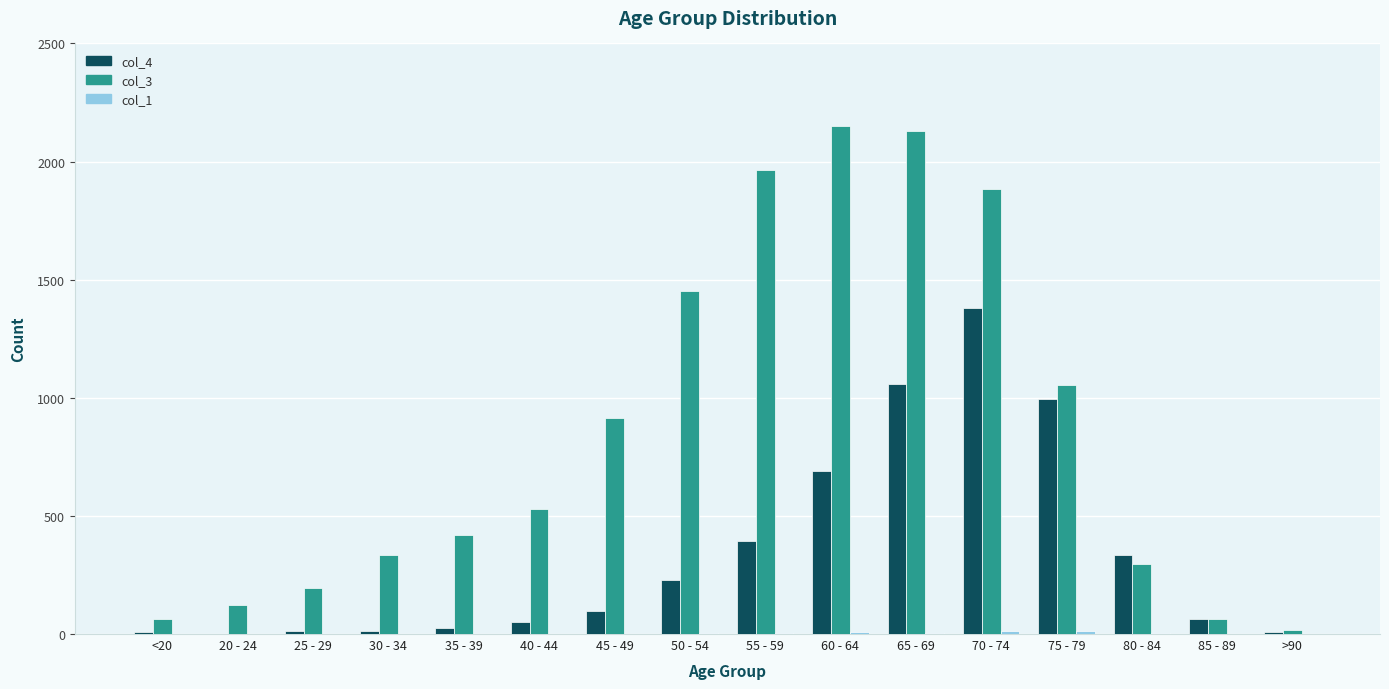

At which category is the sum across all series the highest?

70 - 74